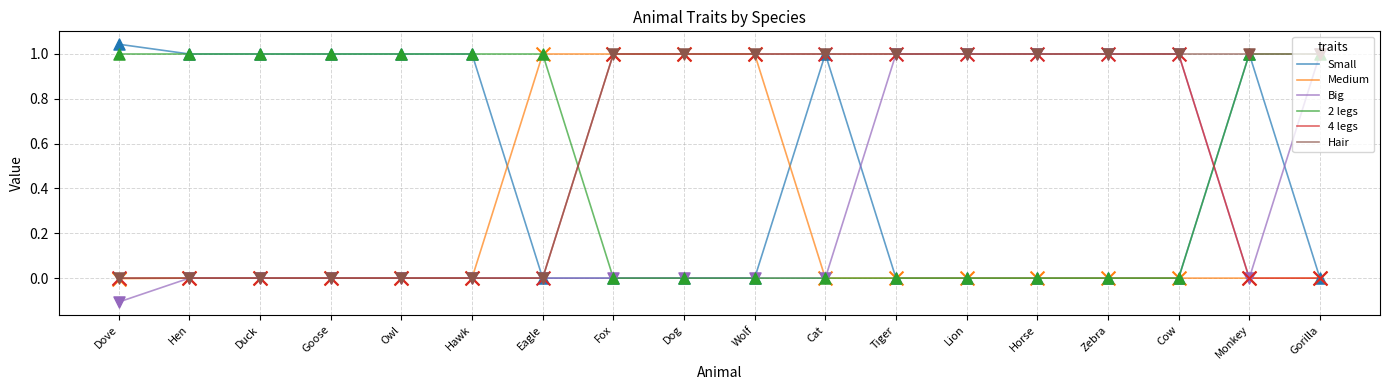

What is the total value across all series at Goose?

2.0